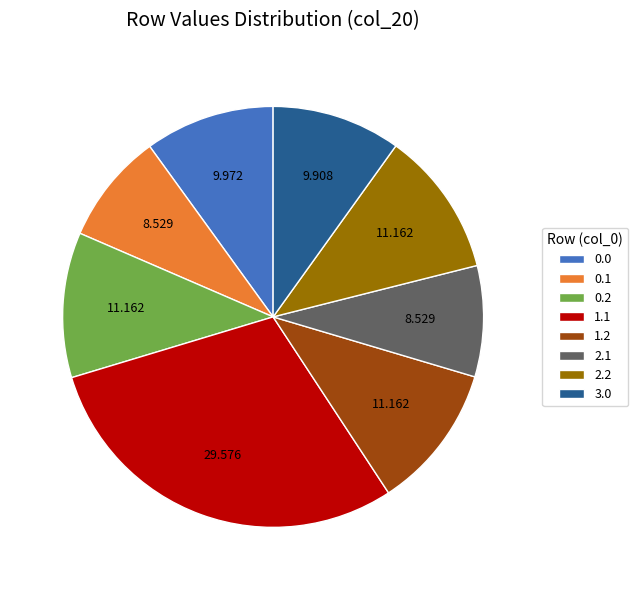

Combined, do 1.1 and 0.2 account for over 50%?

No